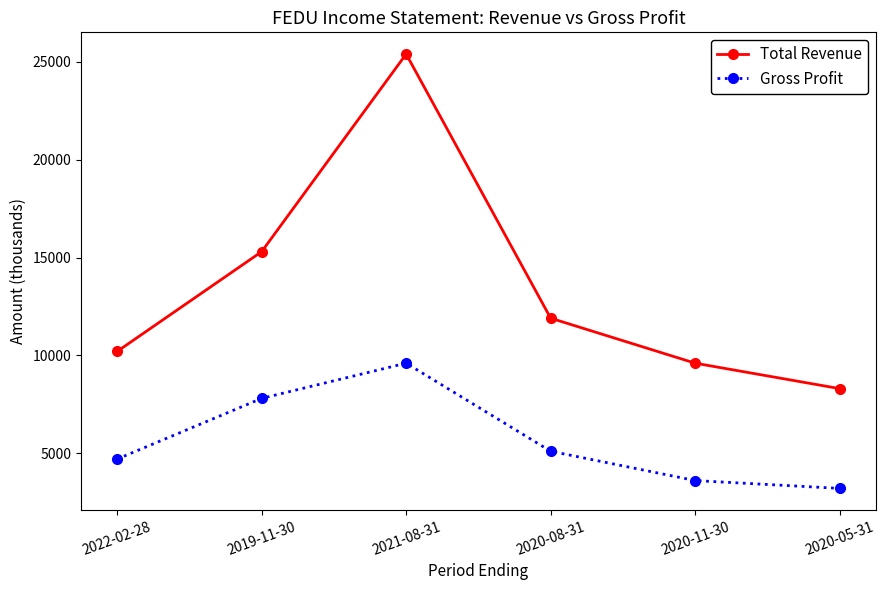

Reading left to right, extract all data points from this chart.

Total Revenue: 2022-02-28=10200	2019-11-30=15300	2021-08-31=25400	2020-08-31=11900	2020-11-30=9600	2020-05-31=8300
Gross Profit: 2022-02-28=4700	2019-11-30=7800	2021-08-31=9600	2020-08-31=5100	2020-11-30=3600	2020-05-31=3200